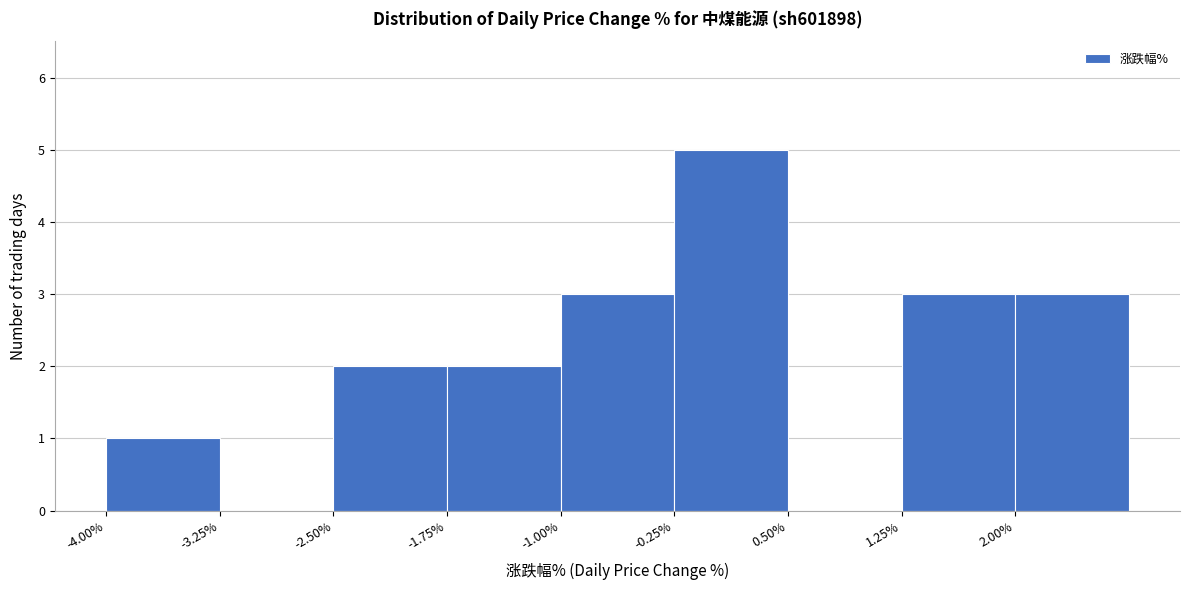

Reading left to right, transcribe this chart: for each bar, give the range it covers on the x-axis and its height. Neither the bar edges nor the heights are printed on the chart, so give them approximately, as read against the axes.

-4.00 to -3.25: 1
-3.25 to -2.50: 0
-2.50 to -1.75: 2
-1.75 to -1.00: 2
-1.00 to -0.25: 3
-0.25 to 0.50: 5
0.50 to 1.25: 0
1.25 to 2.00: 3
2.00 to 2.75: 3